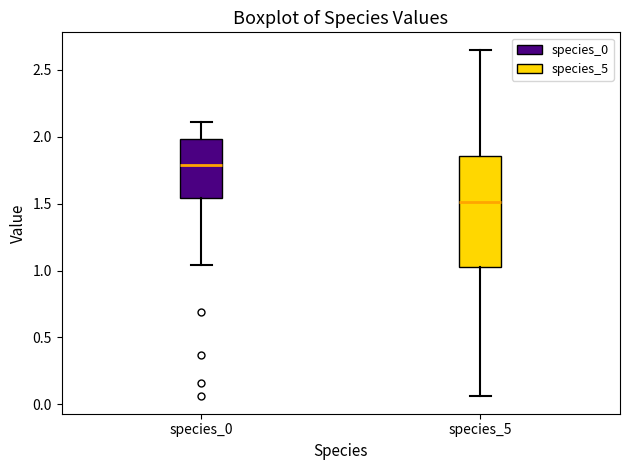

Where does the lower whisker of the box for species_5 end on the y-axis? The values are not printed on the chart, so give them approximately, as read against the axis.

0.05